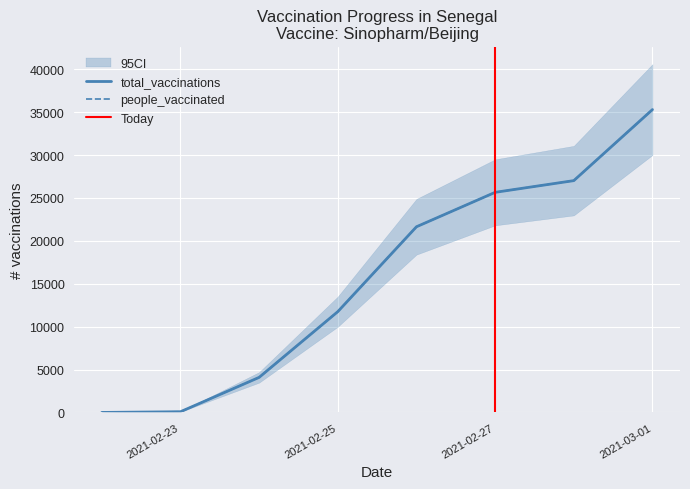

Which label corresponds to the smallest value in the chart?

2021-02-22